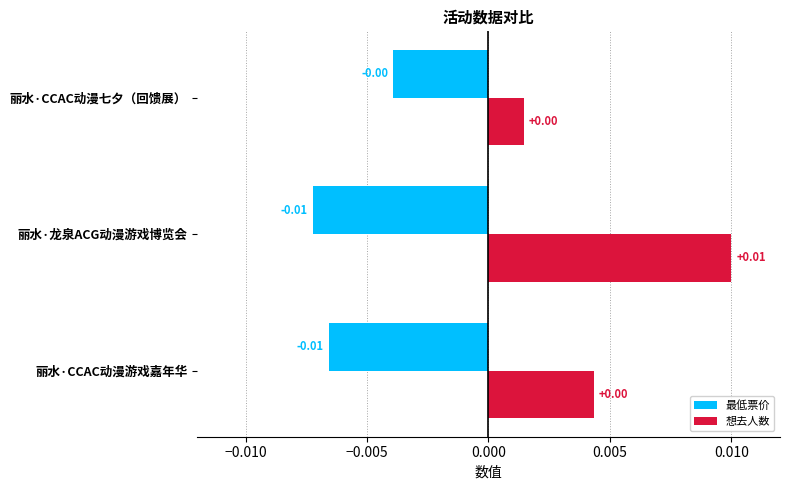

At which label is 最低票价 closest to 0?

丽水·CCAC动漫七夕（回馈展）